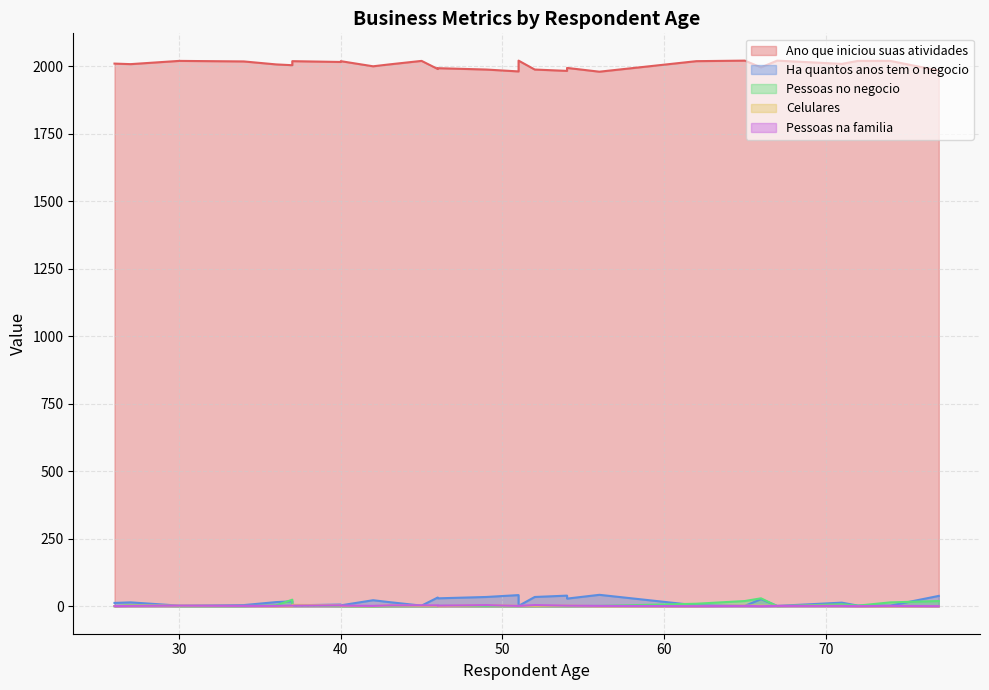

Which series has the largest total across all categories?

Ano que iniciou suas atividades